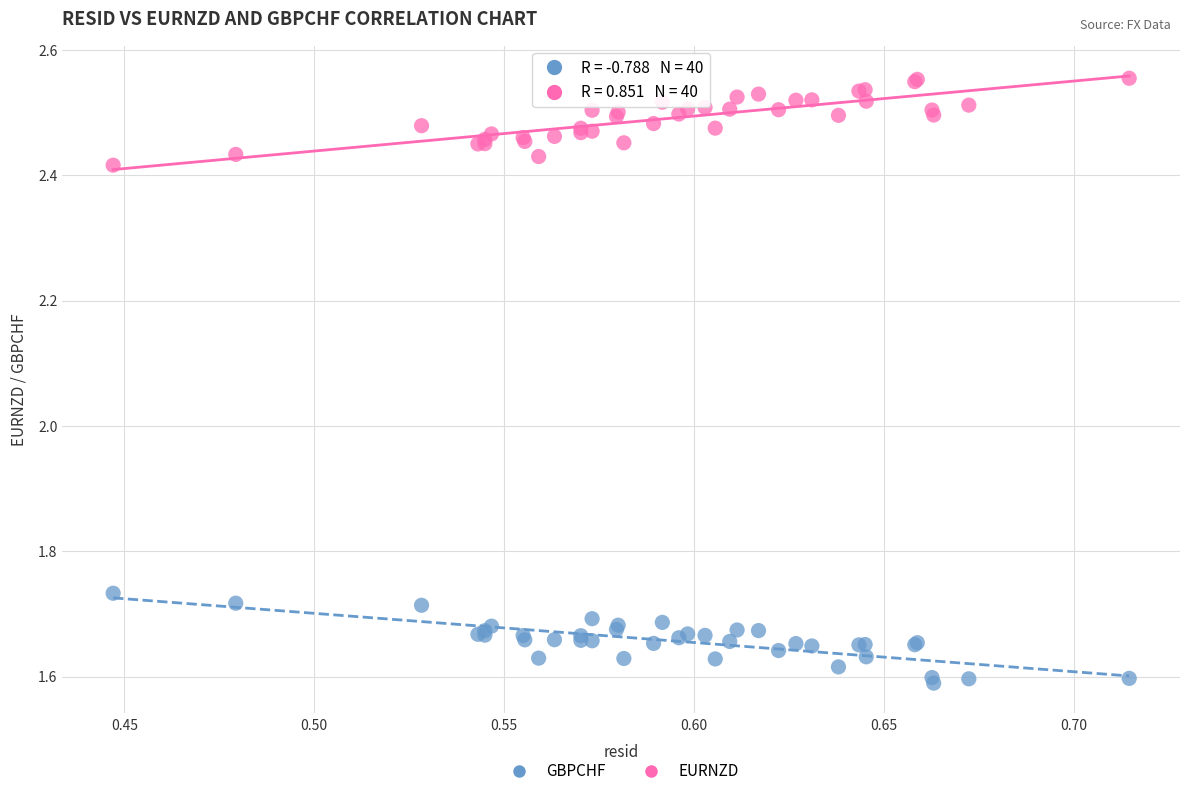

What are all the series names shown in the legend?

GBPCHF, EURNZD